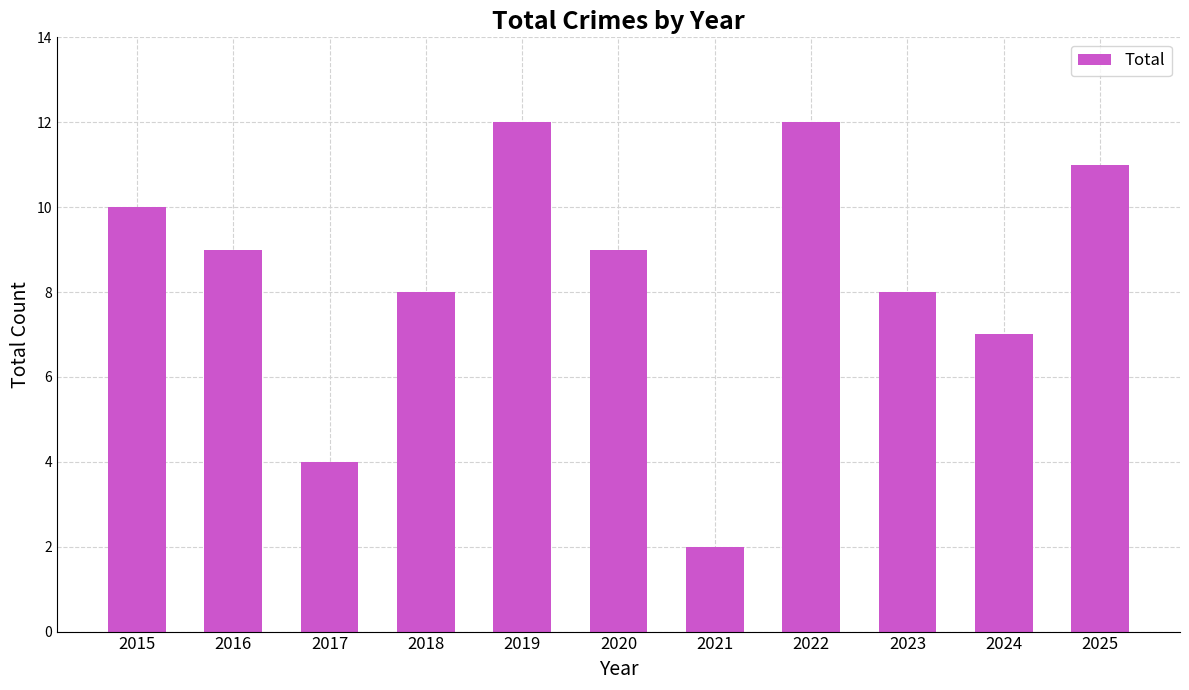

What value does the data have at 2018, to the nearest 5?

10